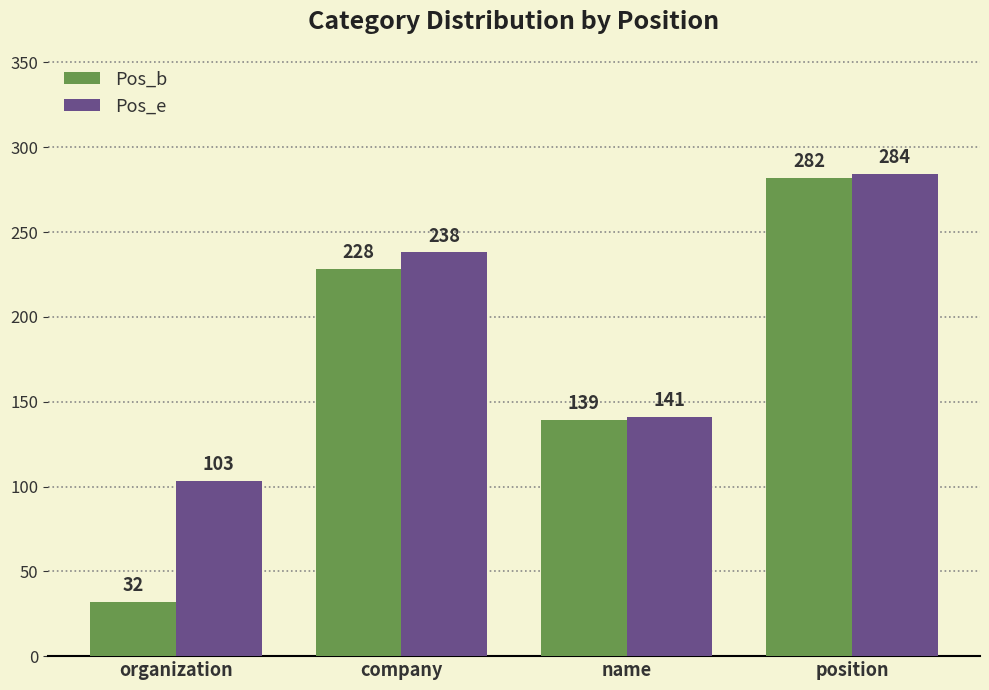

What is the value of the Pos_e bar at the 2nd from the left?

238